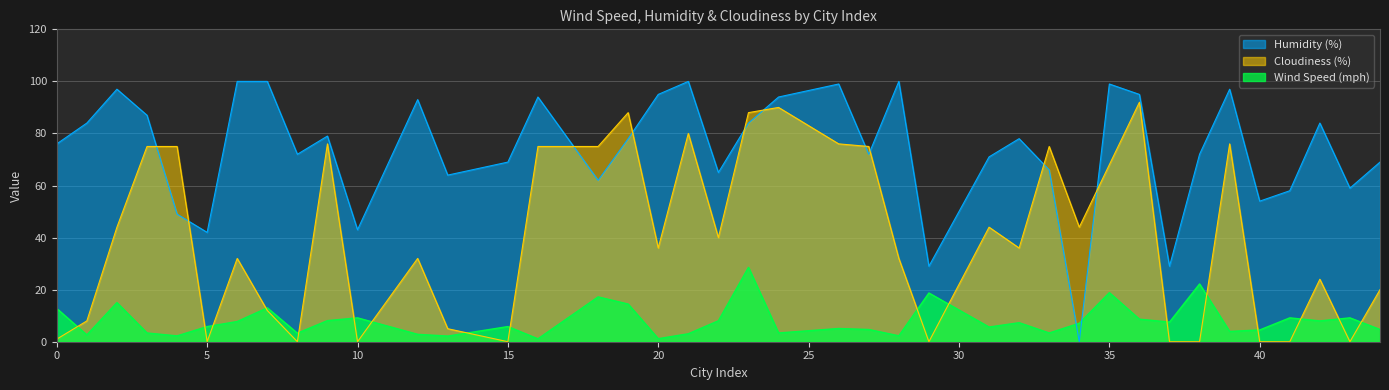

How many times do Wind Speed (mph) and Humidity (%) cross each other?

2